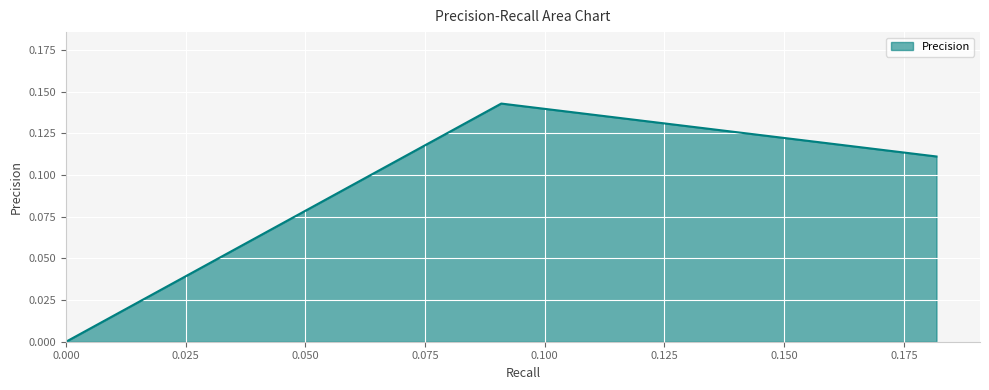

What is the sum of all values?

0.3